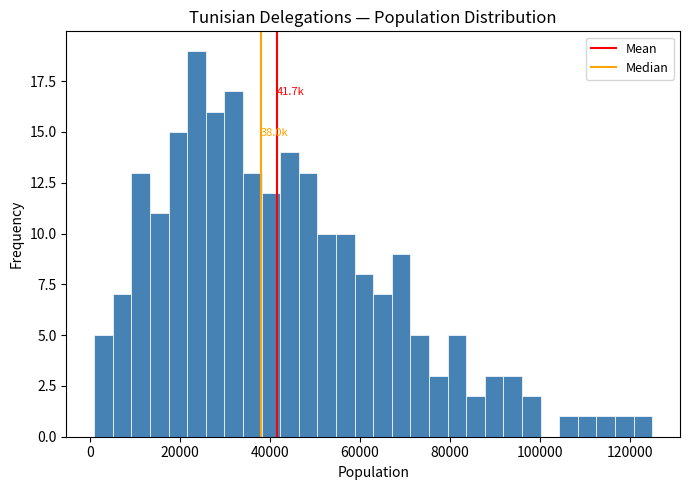

Around what value on the x-axis is the tallest bar? Give the approximate position of its centre, as read against the axis.

24000